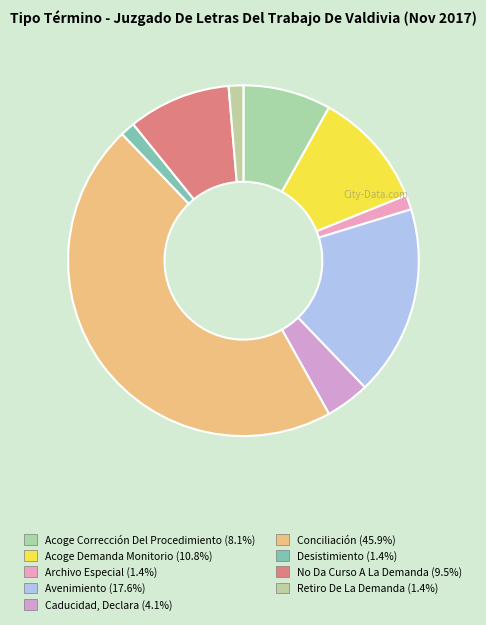

To the nearest percent, what portion does Avenimiento represent?

18%